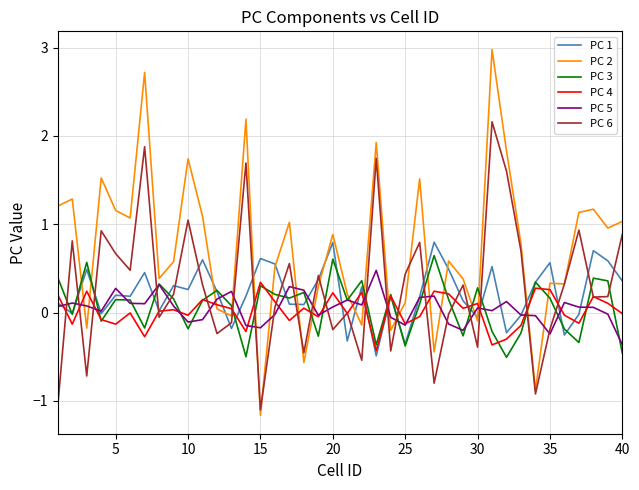

What is the smallest value displayed?

-1.2